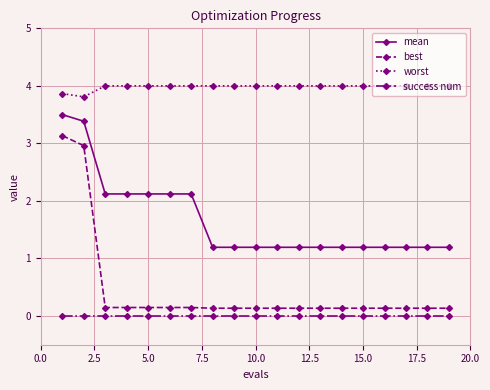

What is the difference between the maximum and minimum values in the best series?

3.0